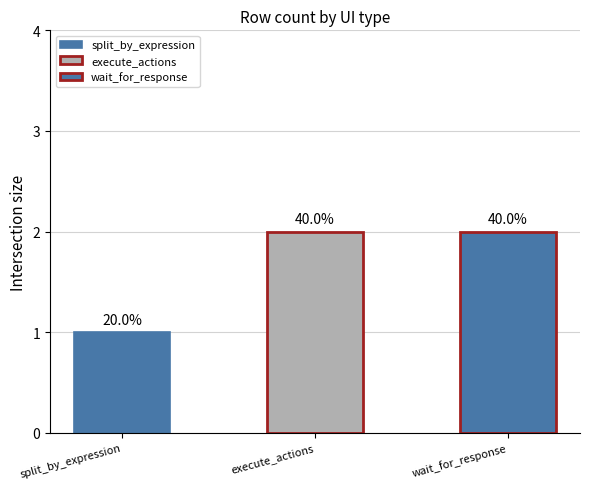

What is the value of the 1st bar from the left?

1